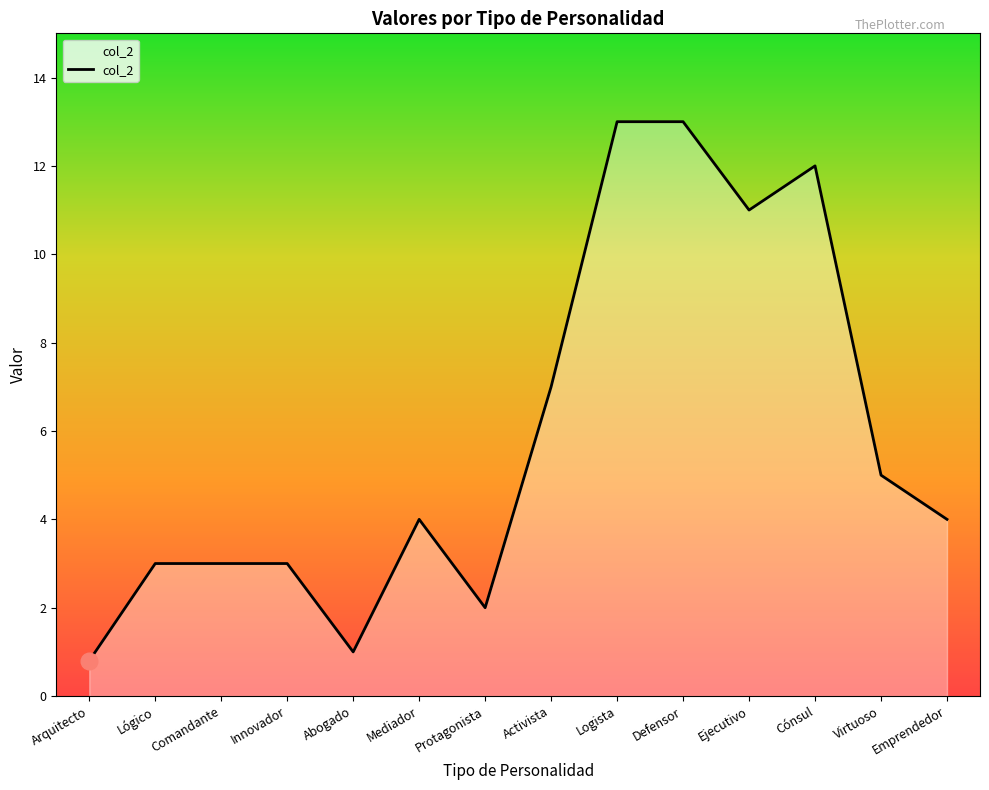

What position from the right is Comandante?

12